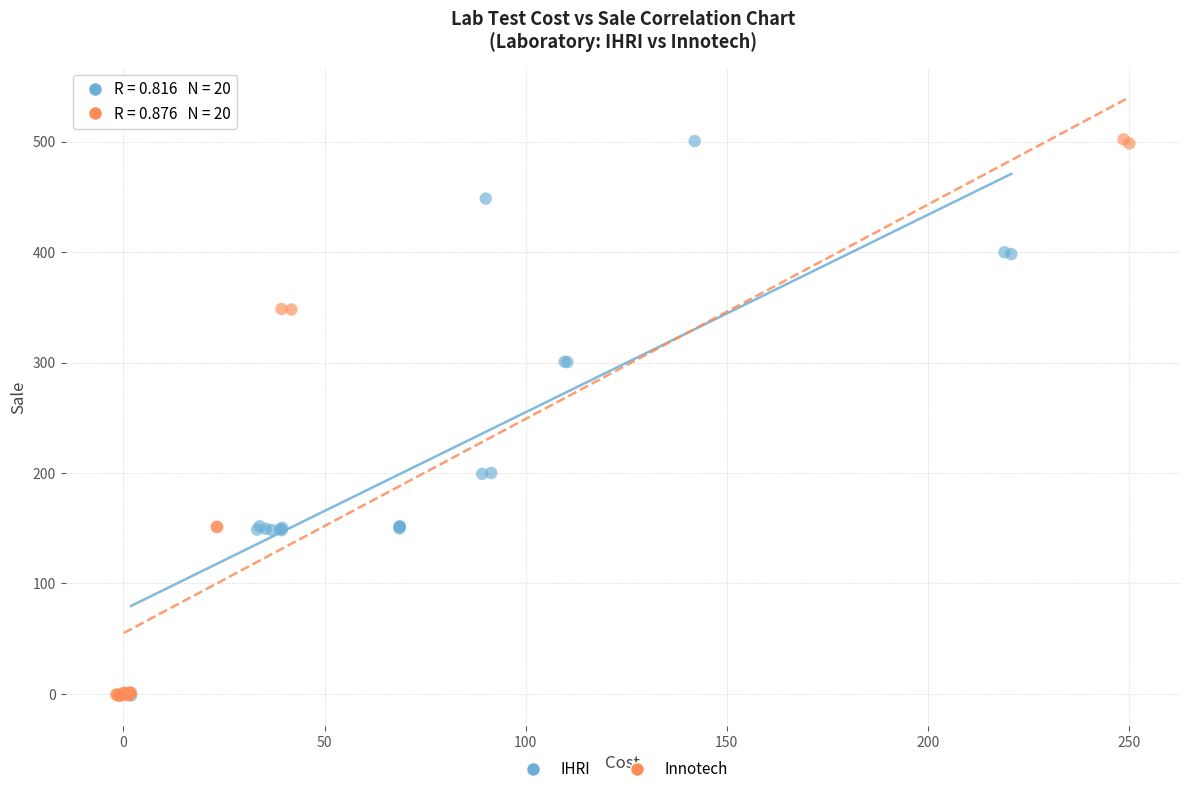

What are all the series names shown in the legend?

IHRI, Innotech